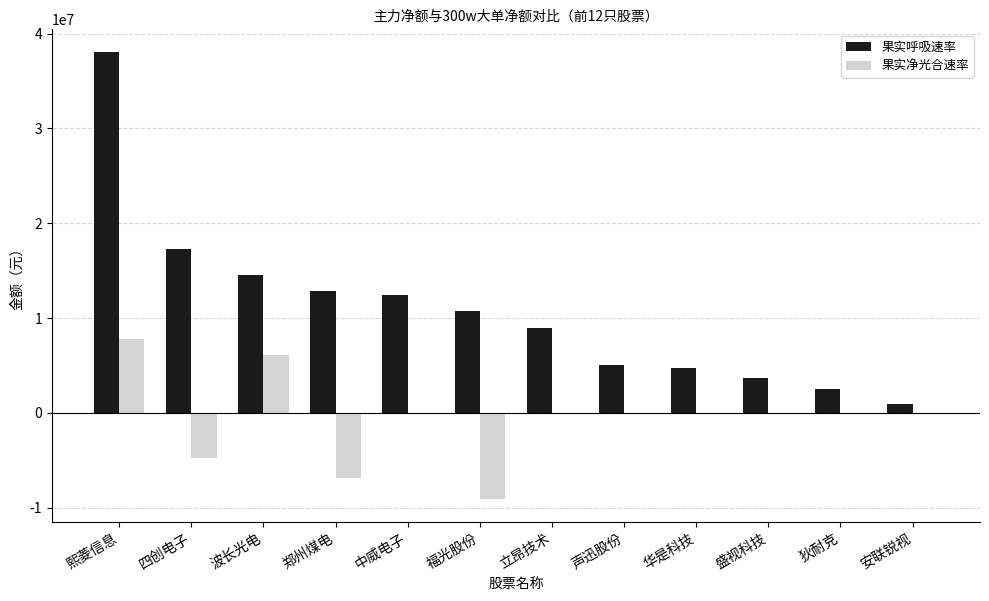

Where is 果实呼吸速率 nearest to the value 19503077?

四创电子